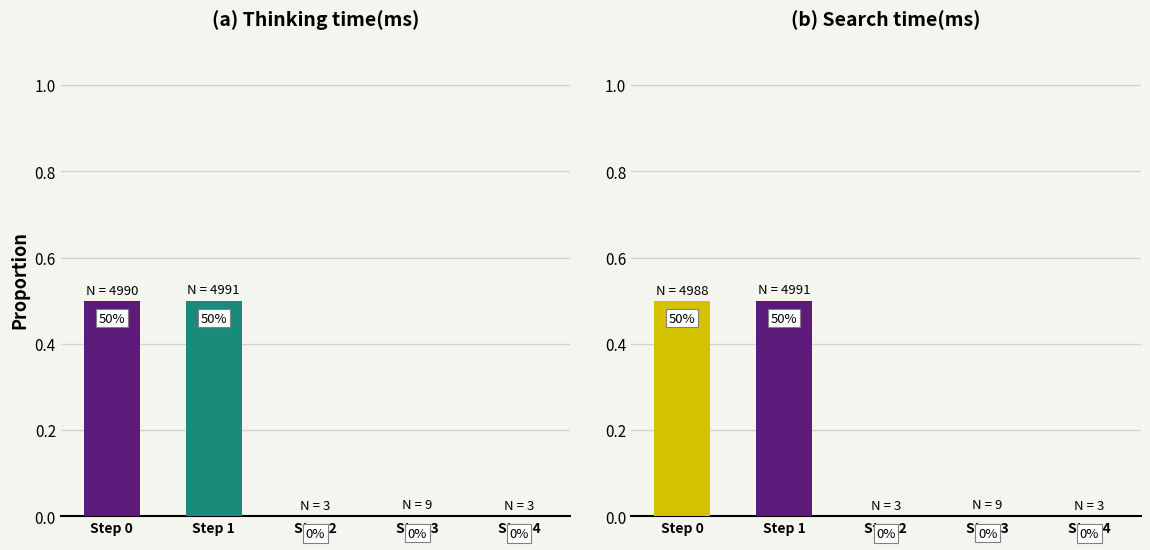

What is the sum of the Thinking time(ms) values at Step 2 and Step 0?

0.5